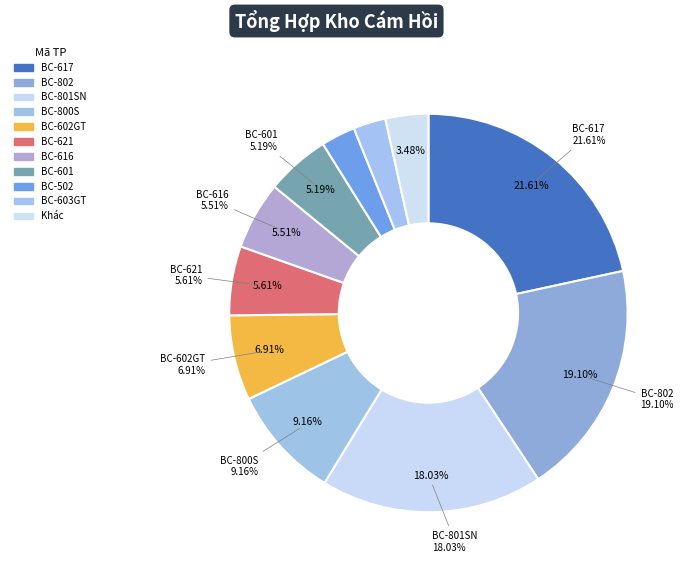

Which category has the biggest portion of the pie?

BC-617